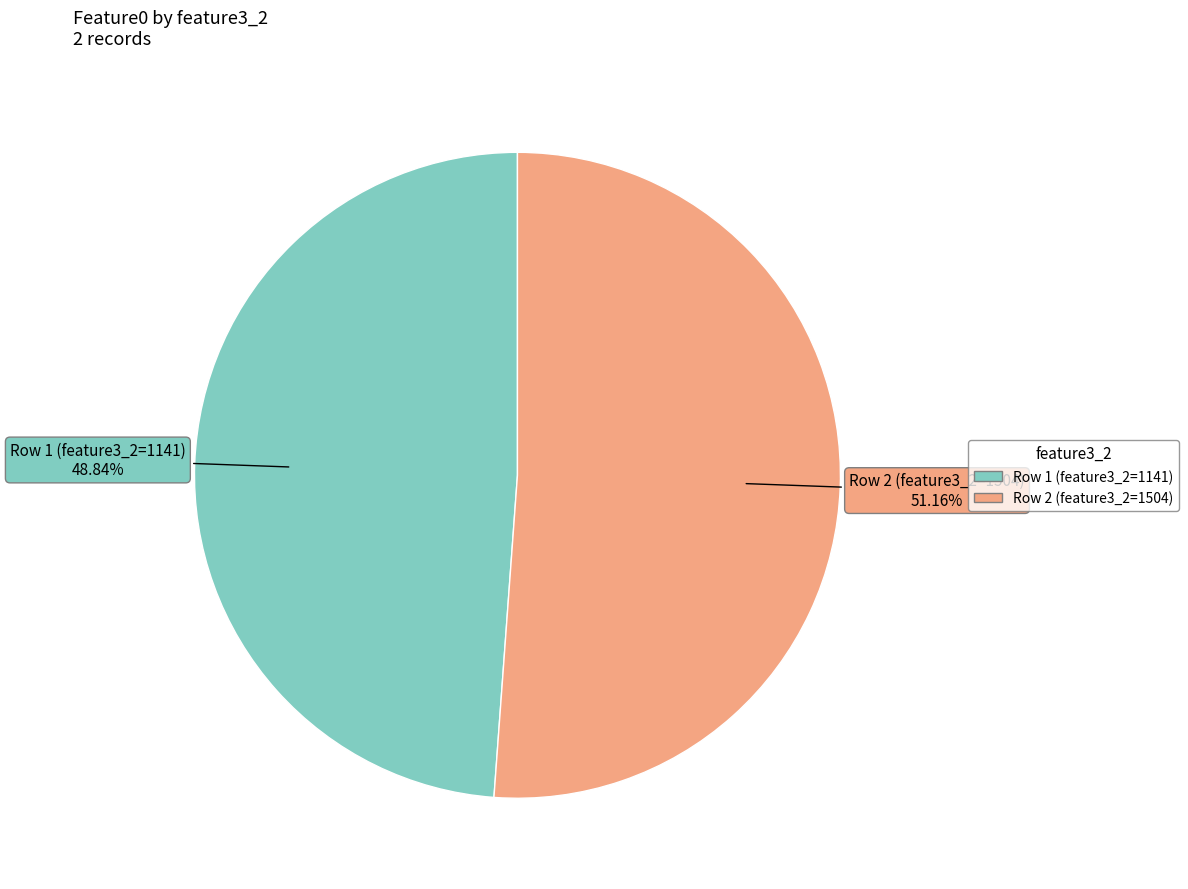

Which category accounts for the majority?

Row 2 (feature3_2=1504)